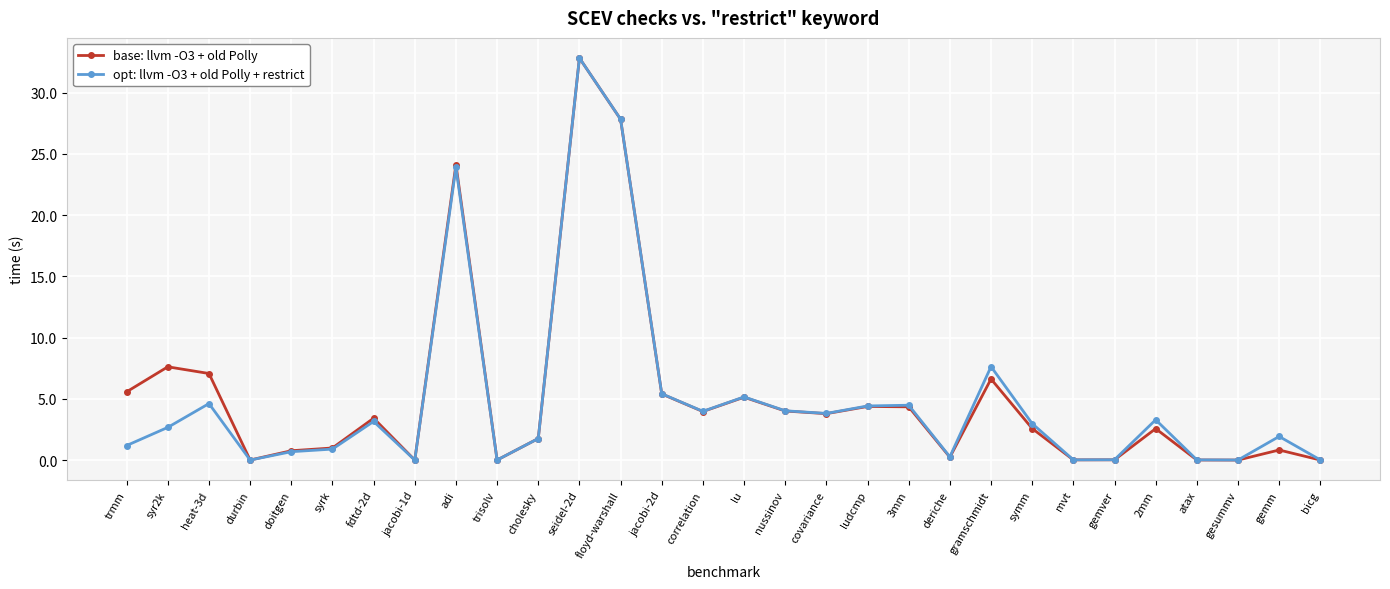

How many data points does each series have?

30